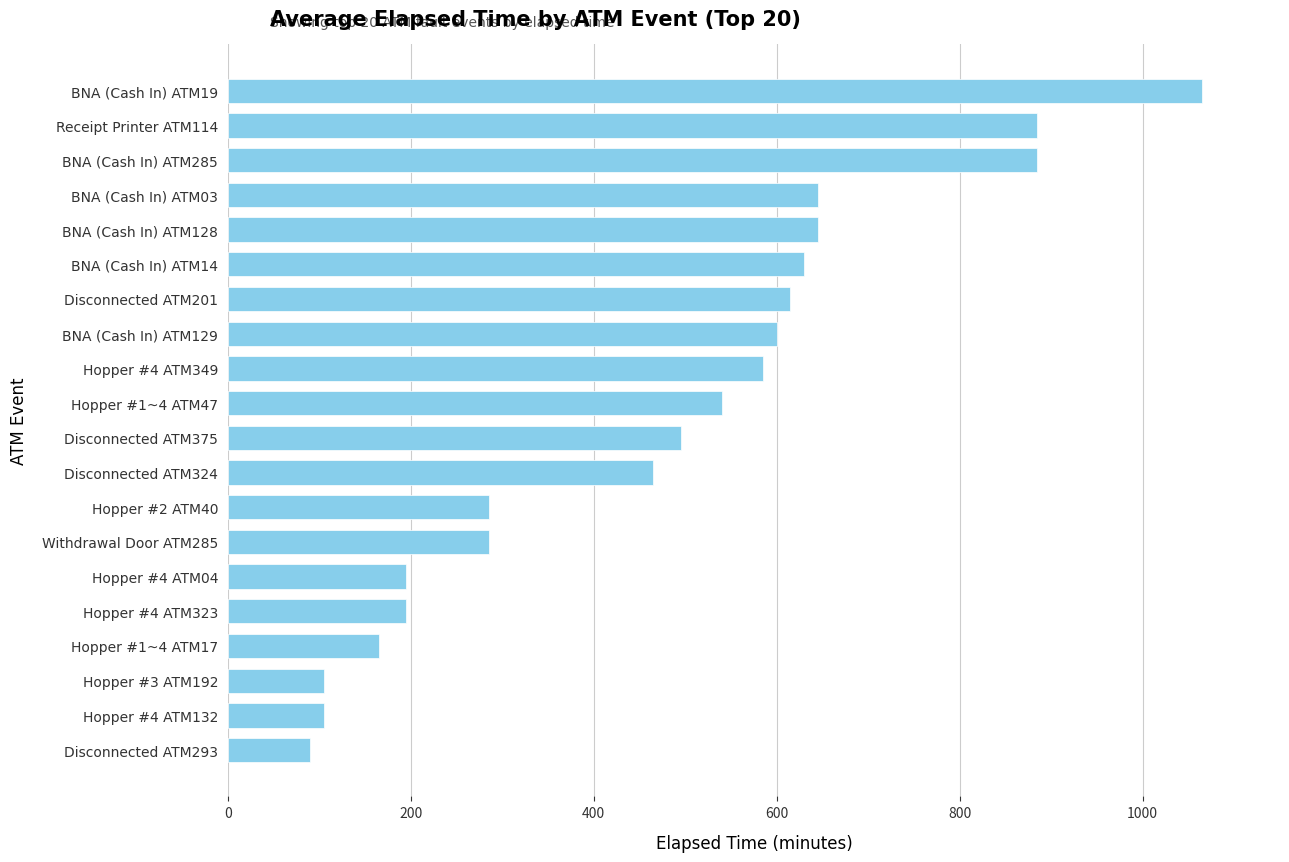

Reading top to bottom, what are all the values shown in this chart?

1065	885	885	645	645	630	615	600	585	540	495	465	285	285	195	195	165	105	105	90